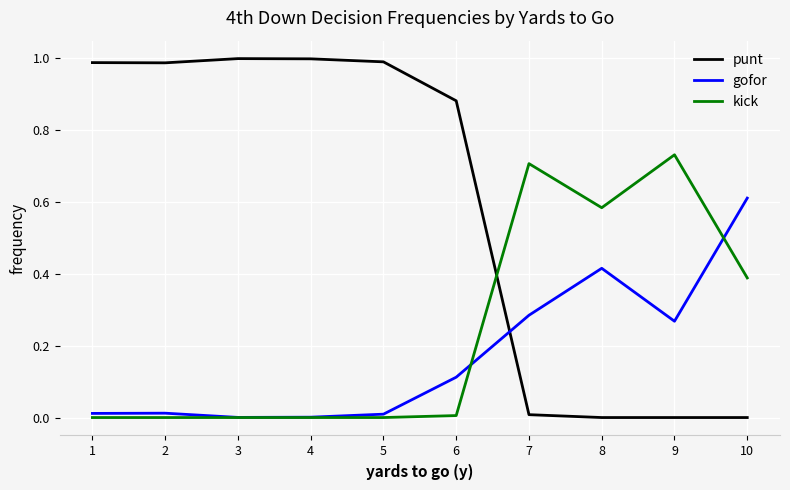

Which series has the widest spread of values?

punt